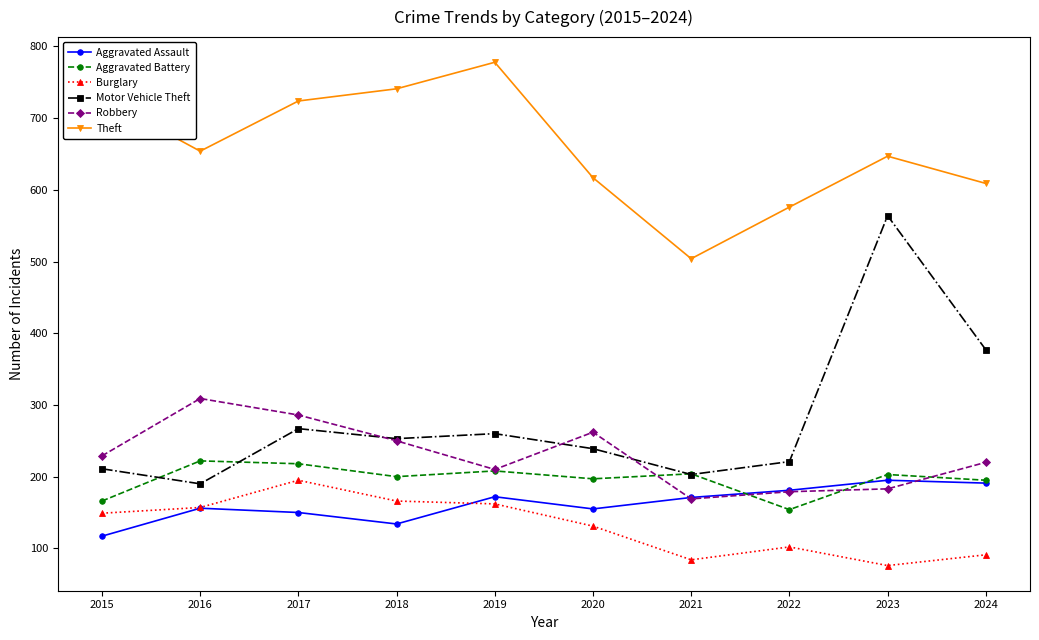

At how many categories does at least one series exceed 119?

10